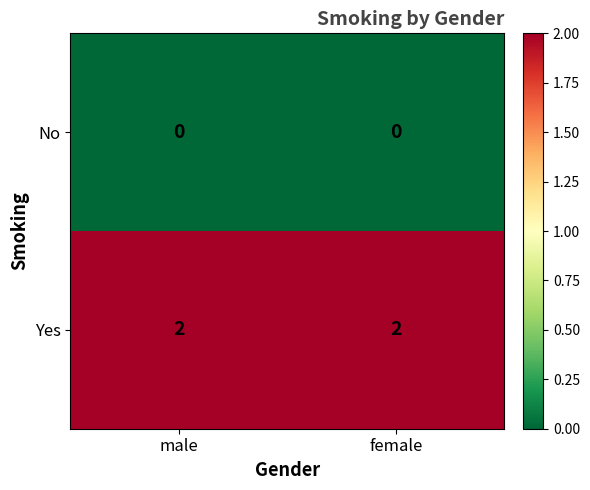

At male, list the series in order from smallest to largest.

No, Yes